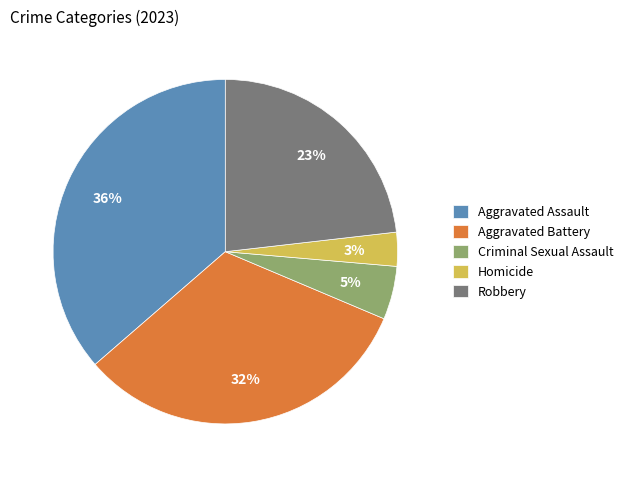

How many slices are in this pie chart?

5